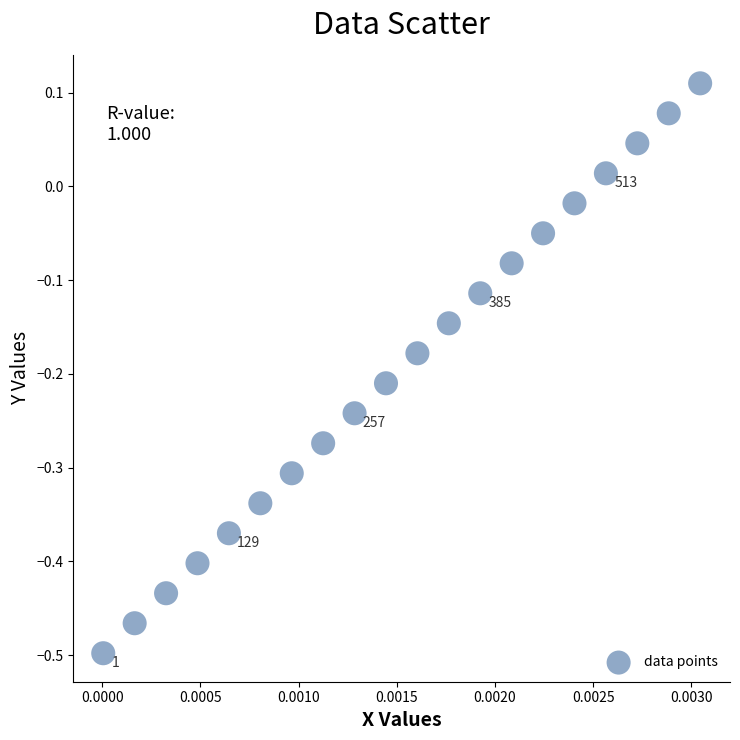

What is the range of Y values (max minus min)?

0.6